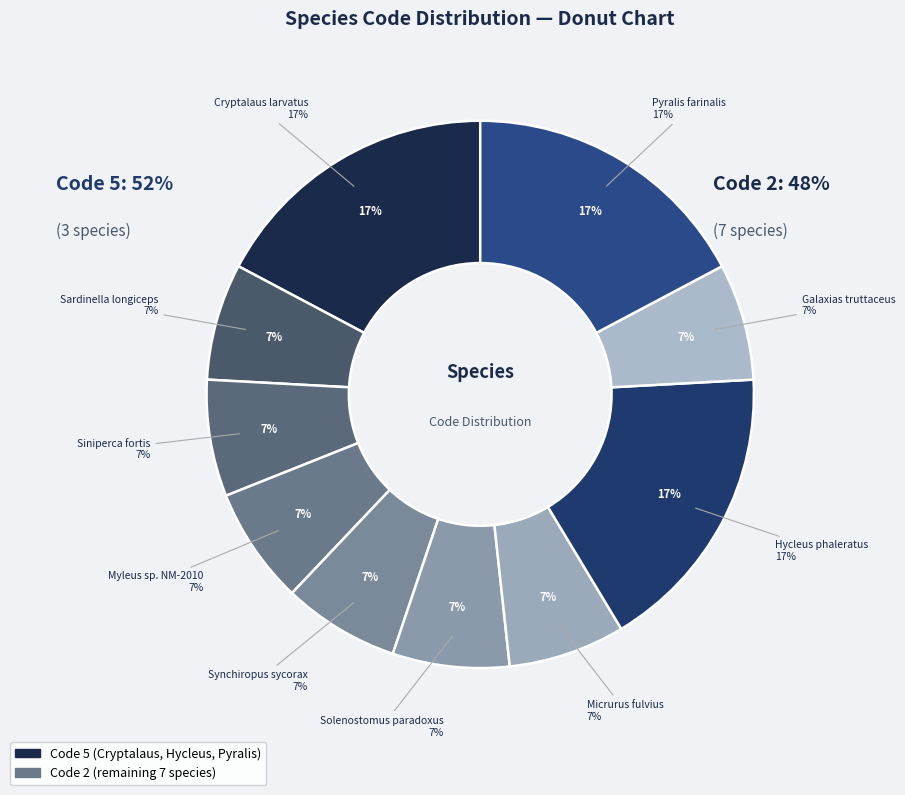

To the nearest percent, what is the combined percentage of Siniperca fortis and Galaxias truttaceus?

14%